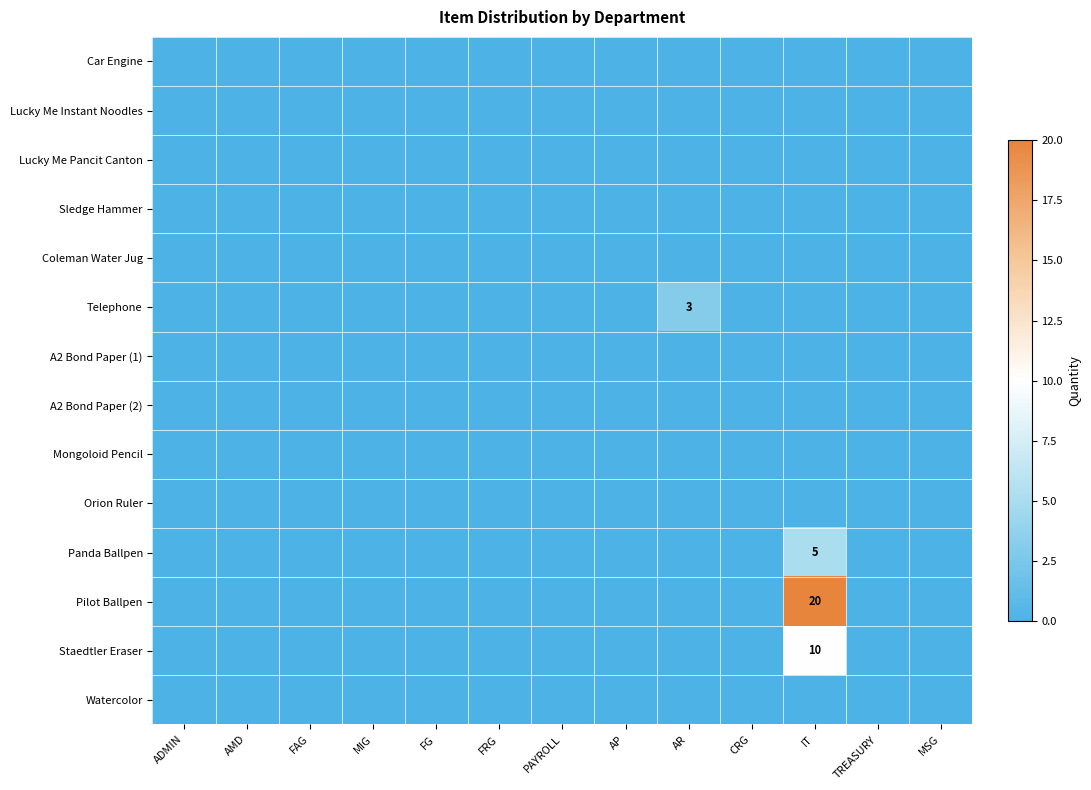

True or false: Telephone has a value of 0 at PAYROLL.

True